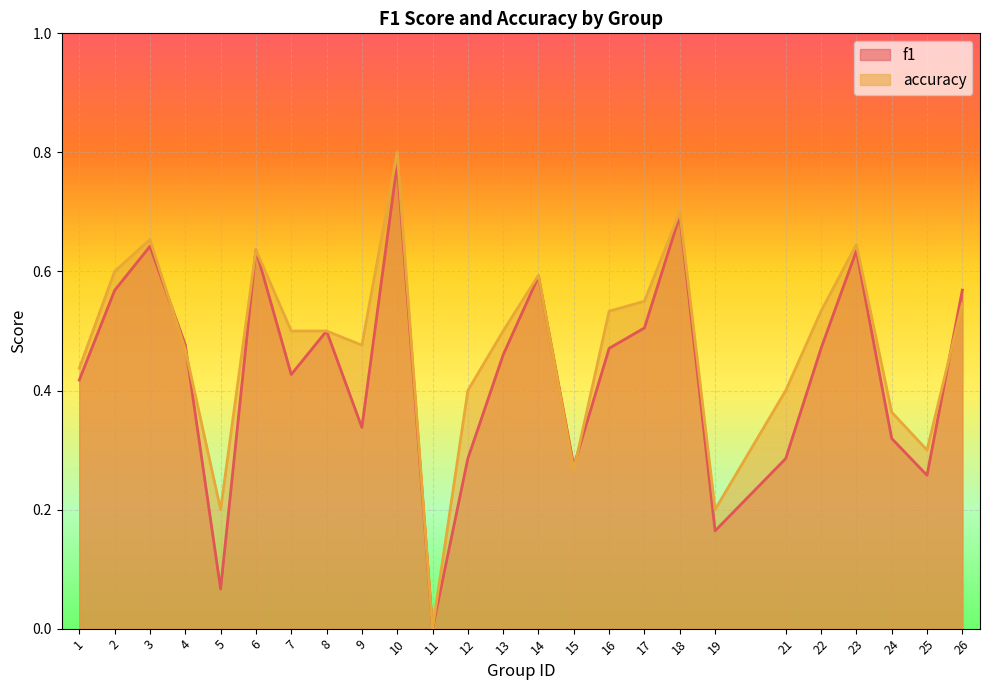

Read the f1 value at 16.

0.5